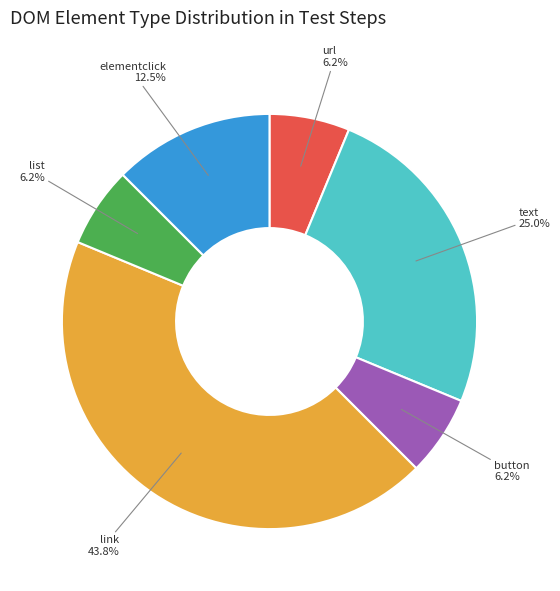

Count the number of slices in the pie.

6